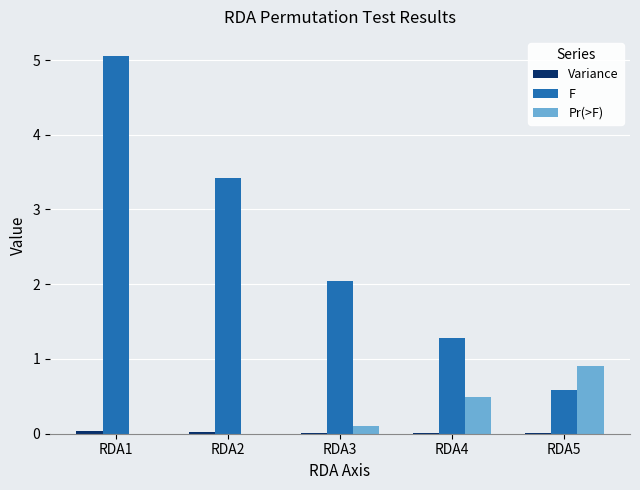

At which category is the sum across all series the highest?

RDA1